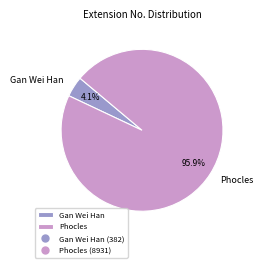

Which category has the smallest portion of the pie?

Gan Wei Han